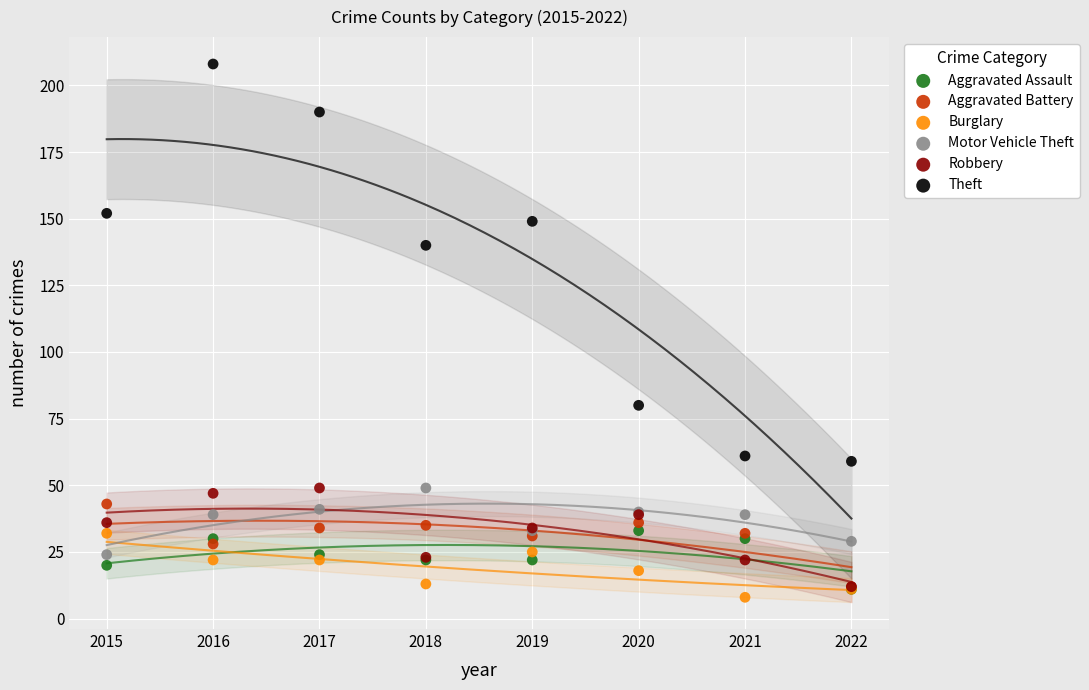

Across all series, what Y value is closest to 108?

80